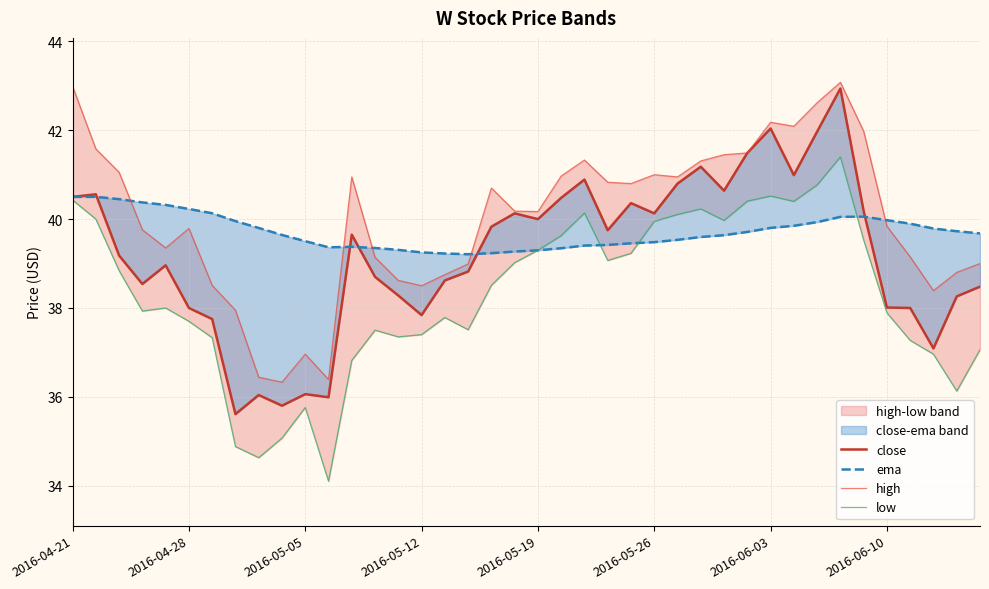

At how many categories does at least one series exceed 41?

12